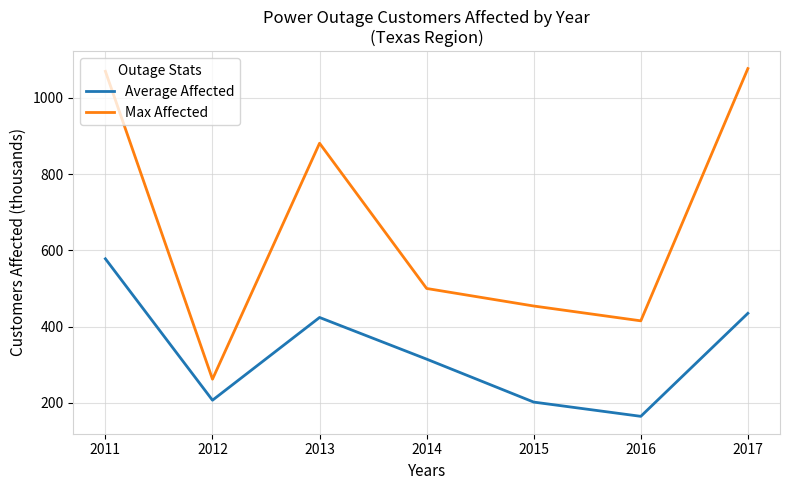

Is the value of Max Affected at 2014 greater than the value of Average Affected at 2012?

Yes